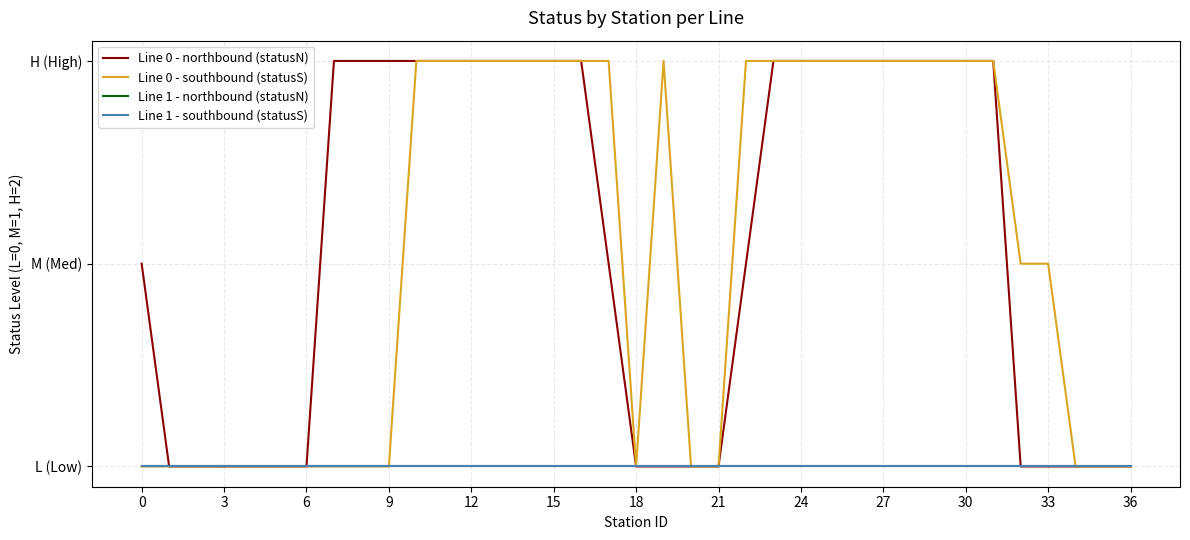

Rank the series by their maximum value, from lowest to highest.

Line 1 - northbound (statusN), Line 1 - southbound (statusS), Line 0 - northbound (statusN), Line 0 - southbound (statusS)